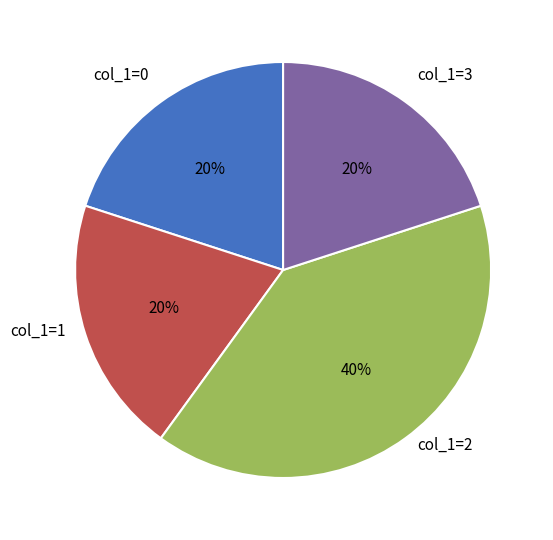

The col_1=1 slice represents 20% of the pie. True or false?

True